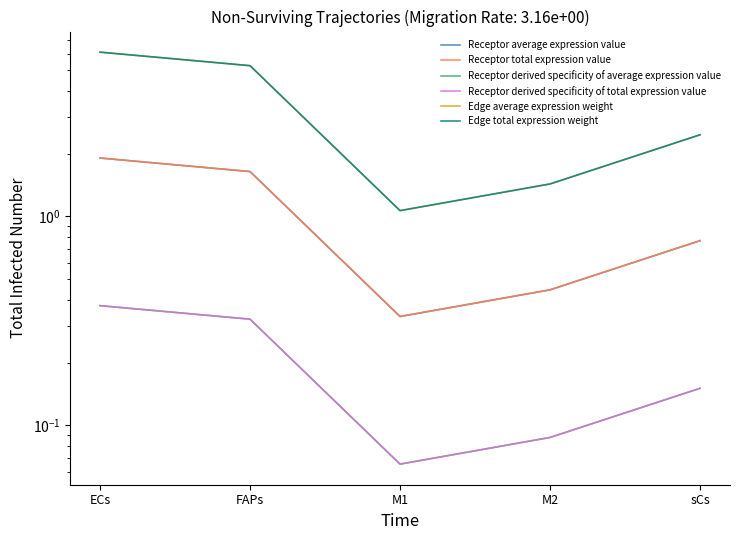

Is the value of Edge total expression weight at M2 greater than the value of Edge average expression weight at M2?

No